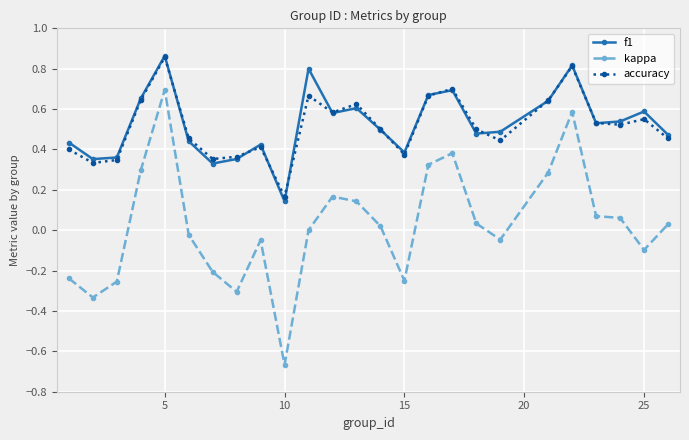

Which series has the widest spread of values?

kappa